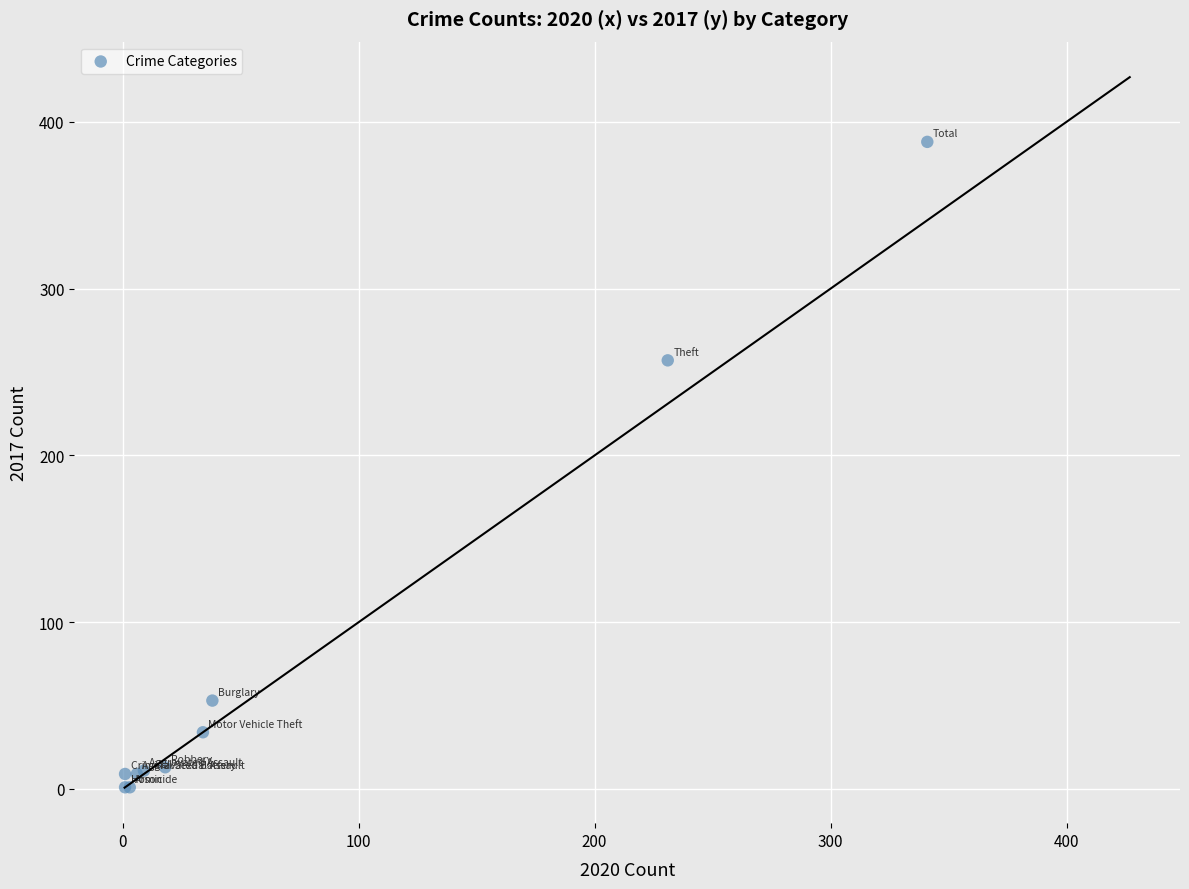

What Y value in the scatter plot is closest to 194?

257